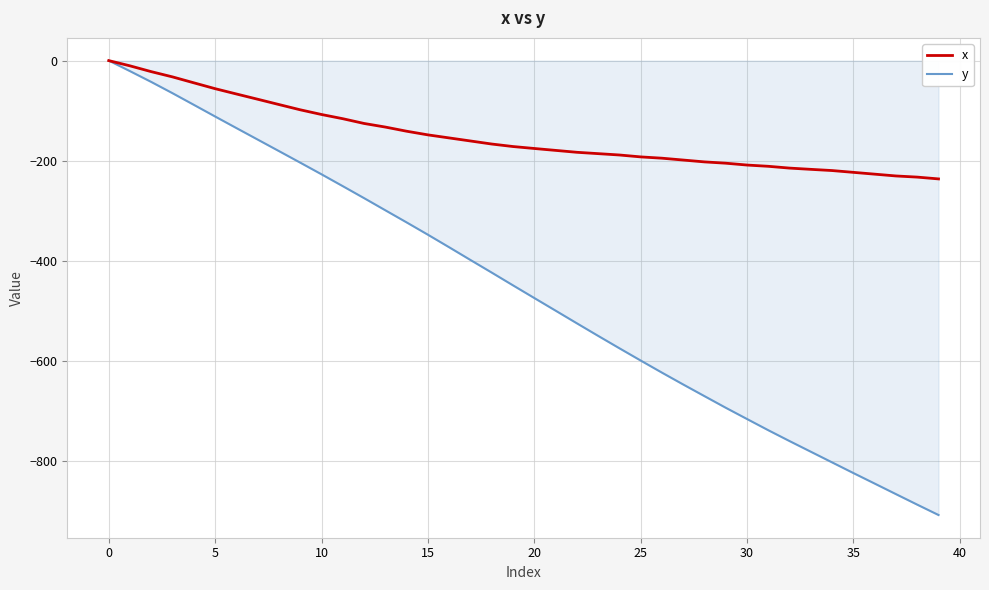

Rank the series by their average value, from highest to lowest.

x, y